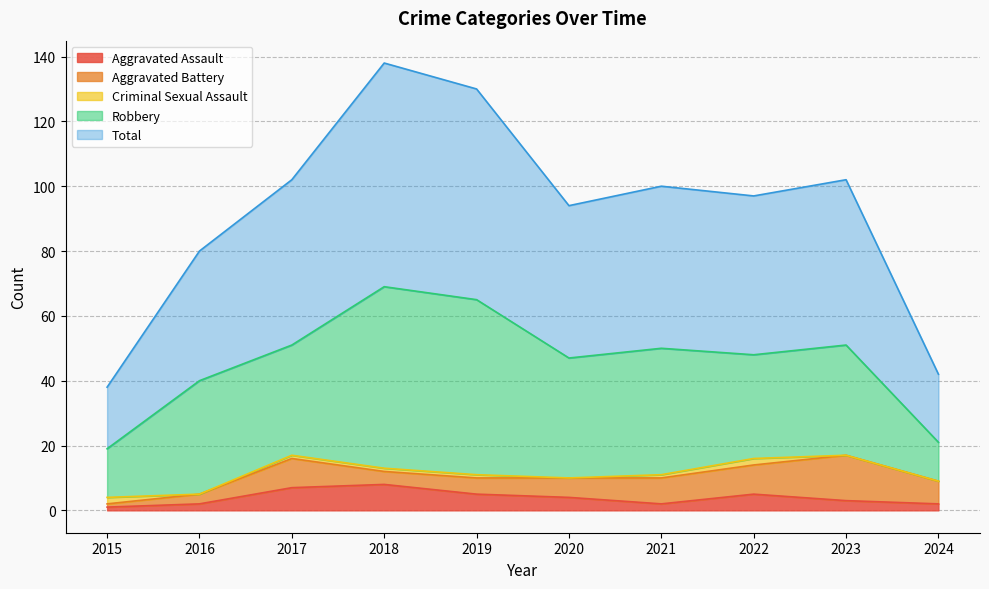

Reading left to right, what are all the values shown in this chart?

Aggravated Assault: 1	2	7	8	5	4	2	5	3	2
Aggravated Battery: 1	3	9	4	5	6	8	9	14	7
Criminal Sexual Assault: 2	0	1	1	1	0	1	2	0	0
Robbery: 15	35	34	56	54	37	39	32	34	12
Total: 19	40	51	69	65	47	50	49	51	21